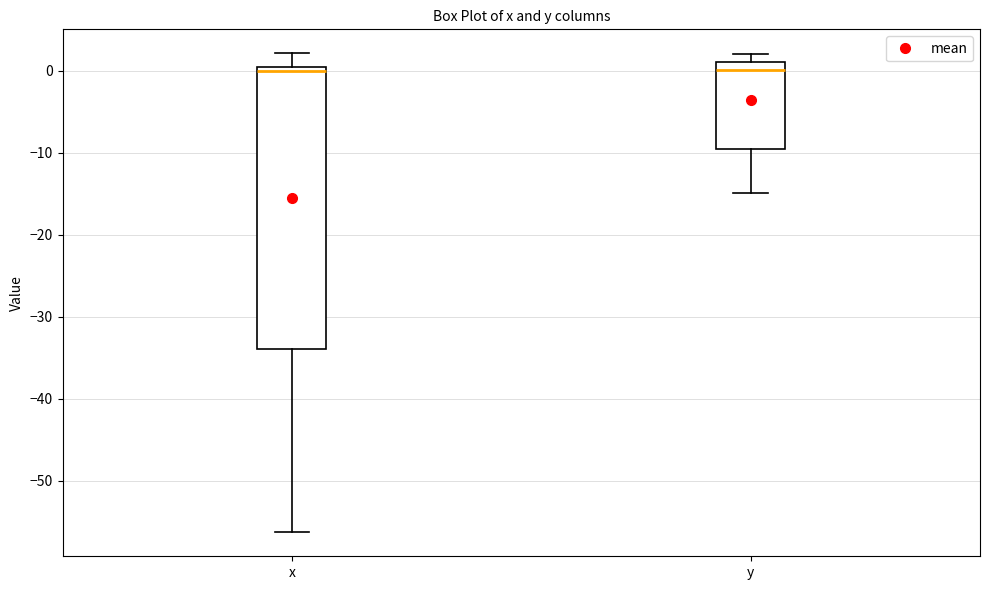

Comparing the boxes themselves (not the whiskers), which one is the tallest?

x